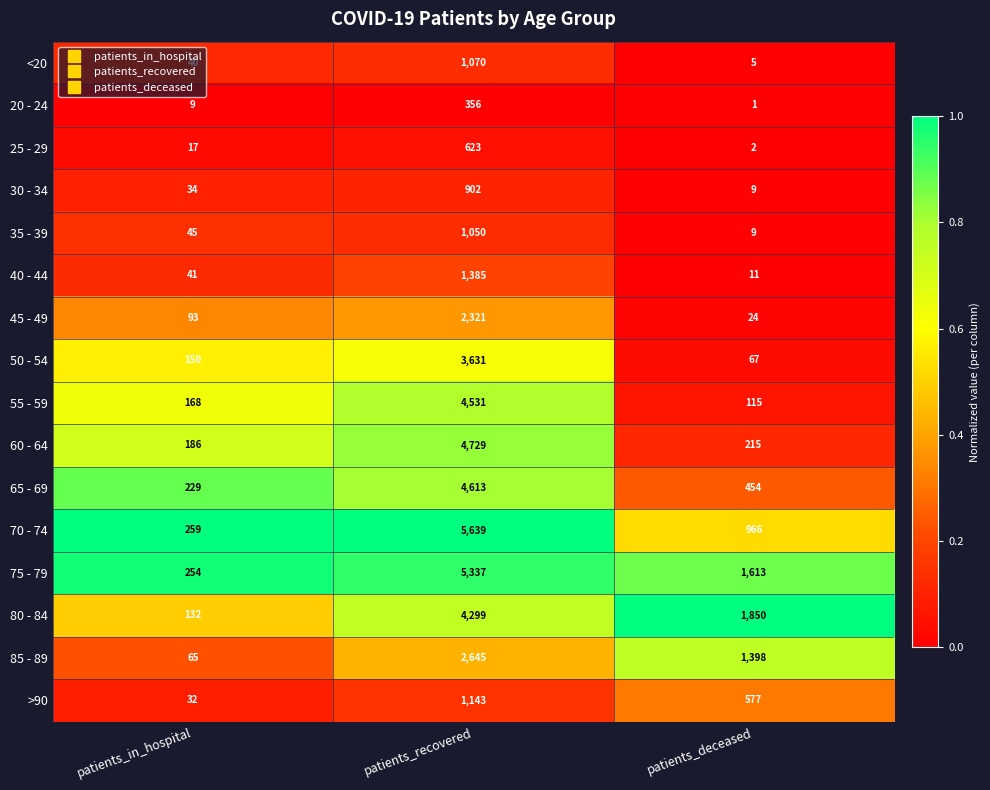

What is the average value of the 75 - 79 series?

2401